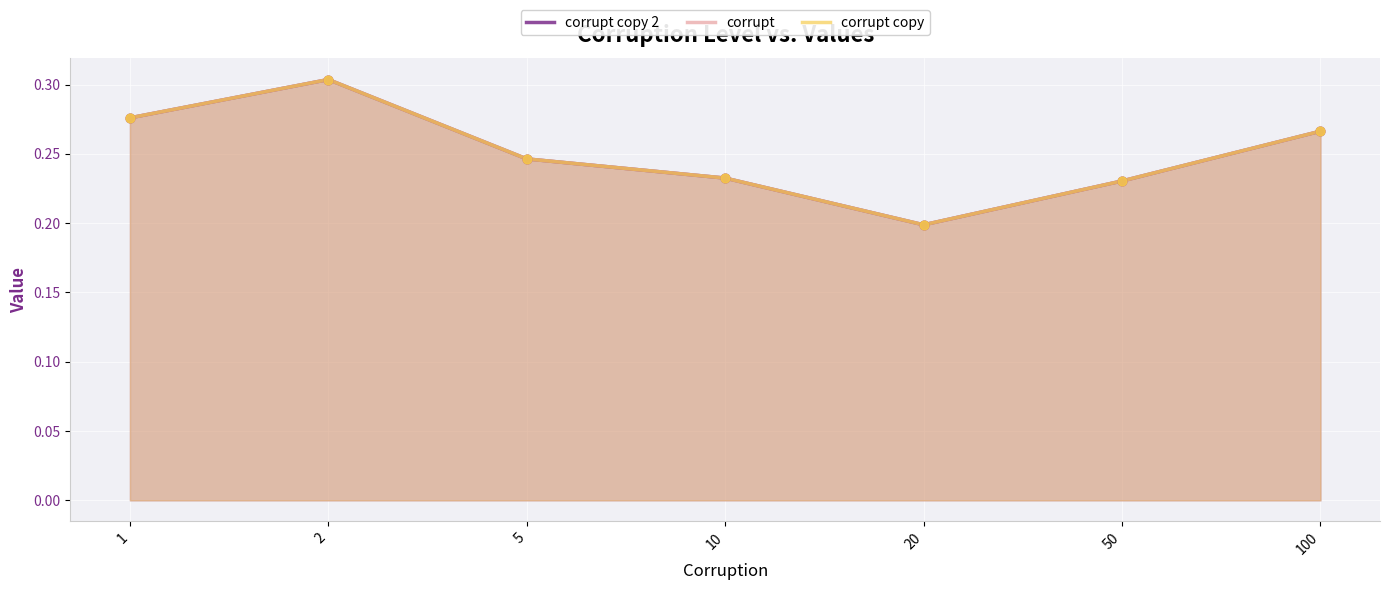

What is the total value across all series at 2?

0.9